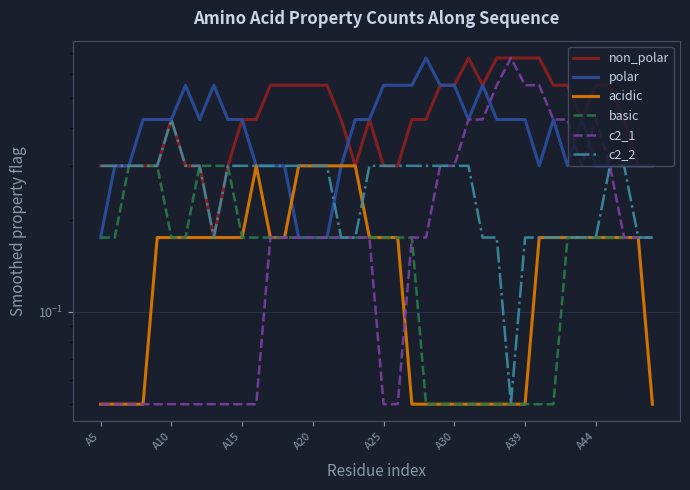

What is the difference between the maximum and second lowest values in the basic series?

0.2